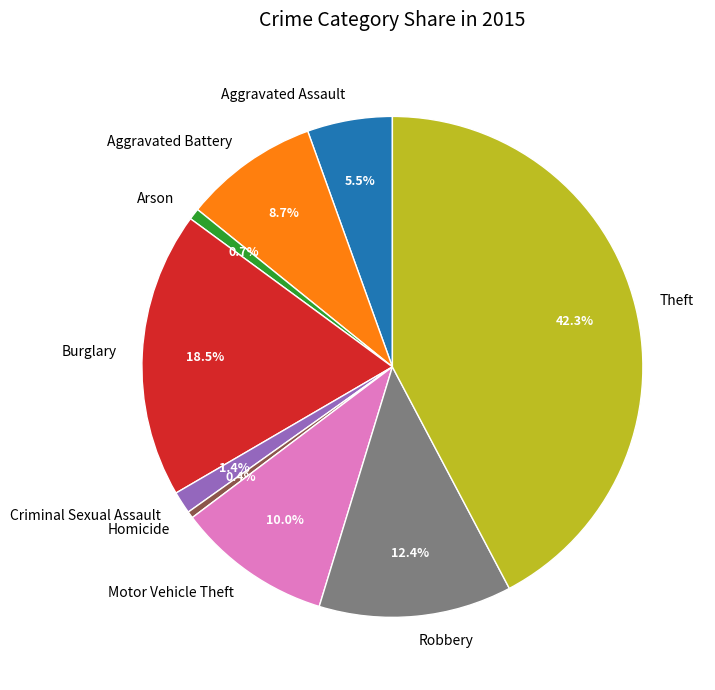

Which has a higher value, Criminal Sexual Assault or Burglary?

Burglary